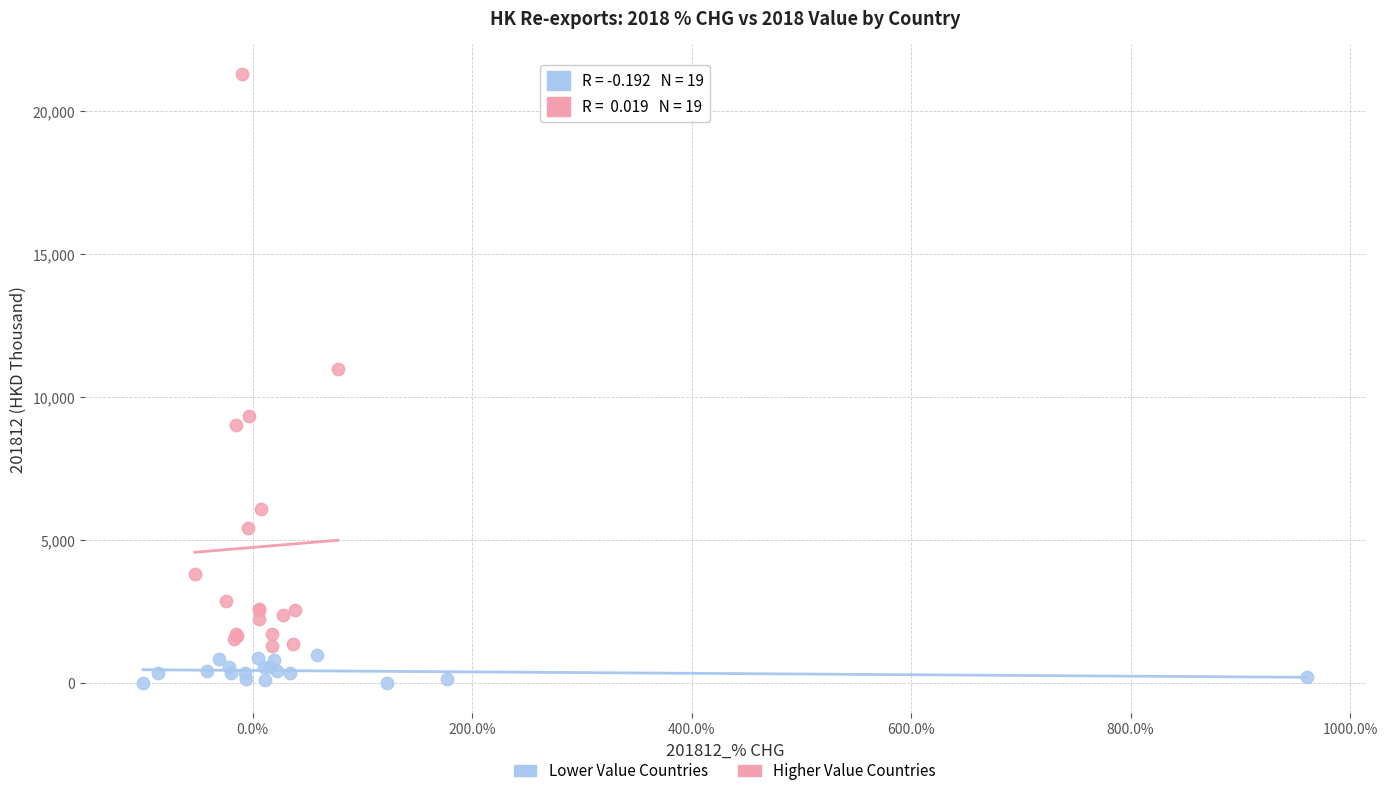

Which series reaches the maximum Y coordinate?

Higher Value Countries